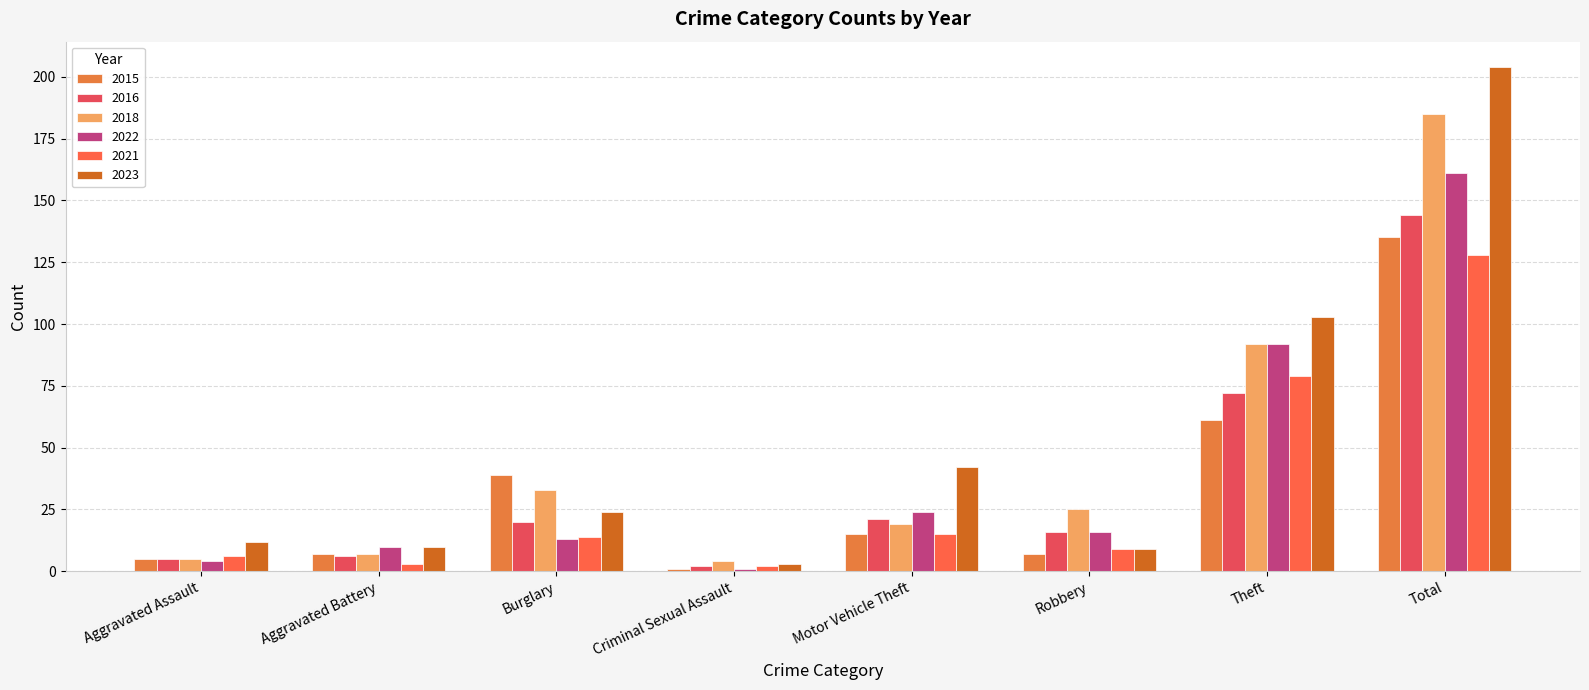

Does the chart contain stacked bars?

No